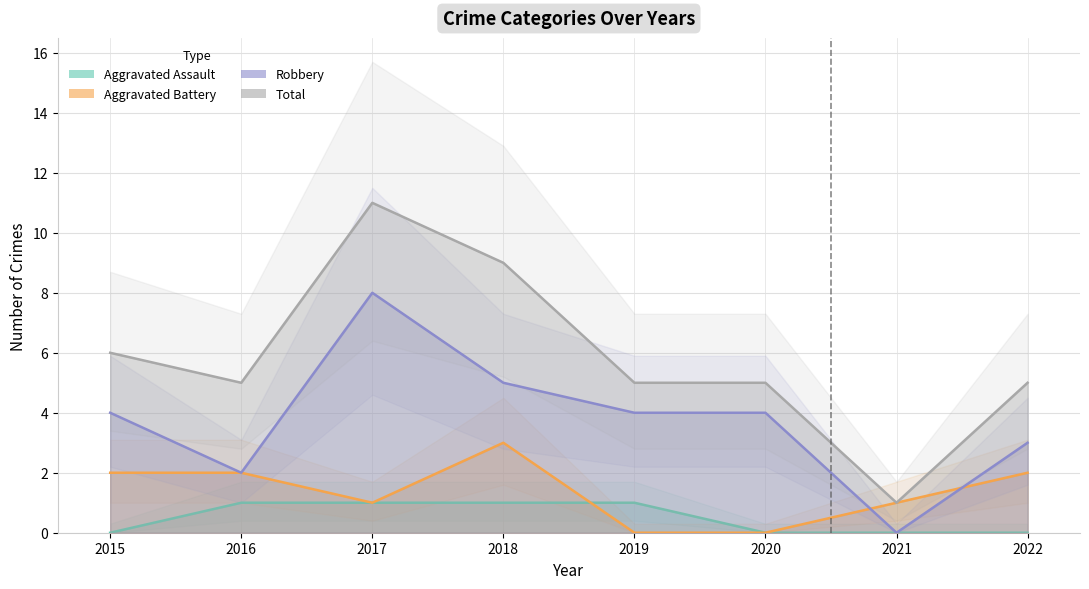

At which category does Robbery reach its first local valley?

2016